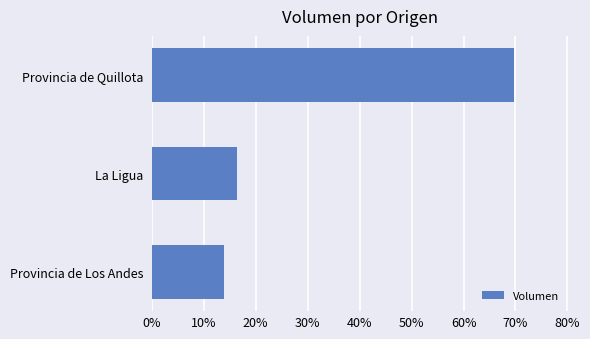

What is the minimum value shown in the chart?

0.1